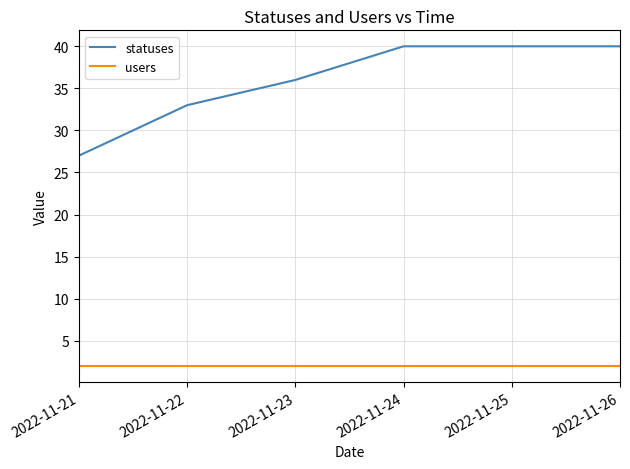

True or false: users and statuses intersect in this chart.

False